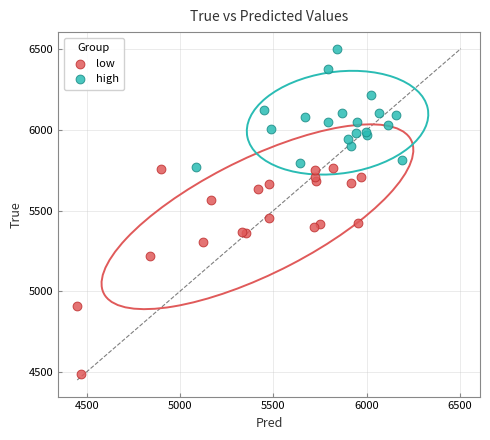

Which series reaches the minimum Y coordinate?

low